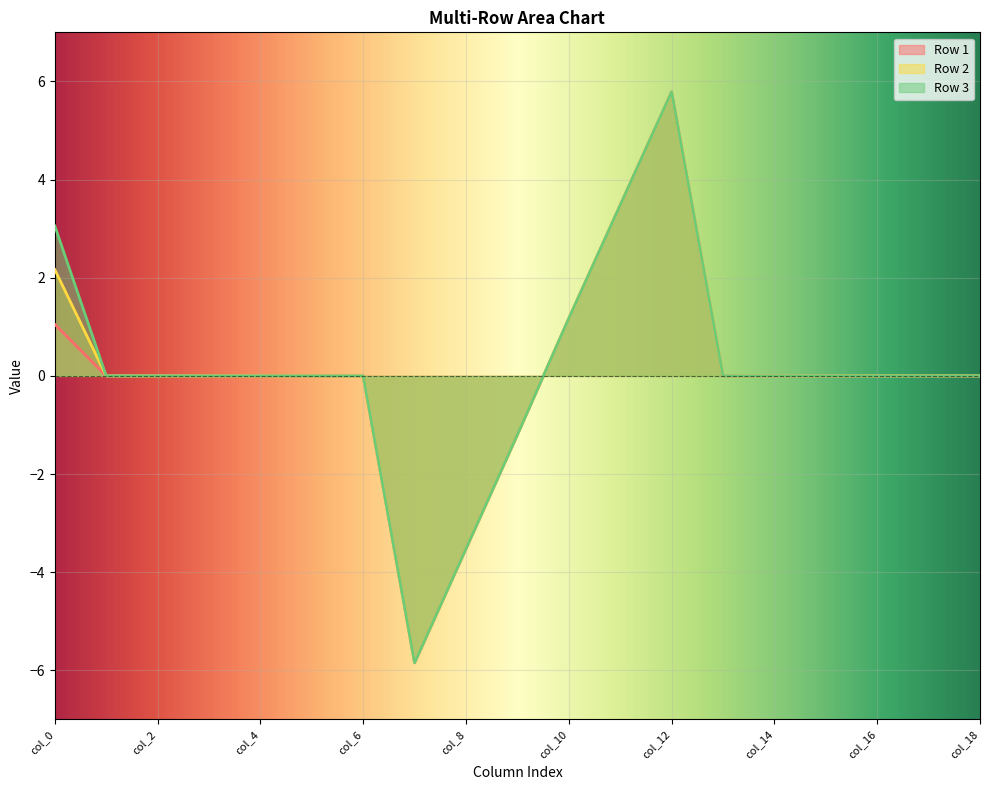

What is the lowest value of the Row 2 series?

-5.8